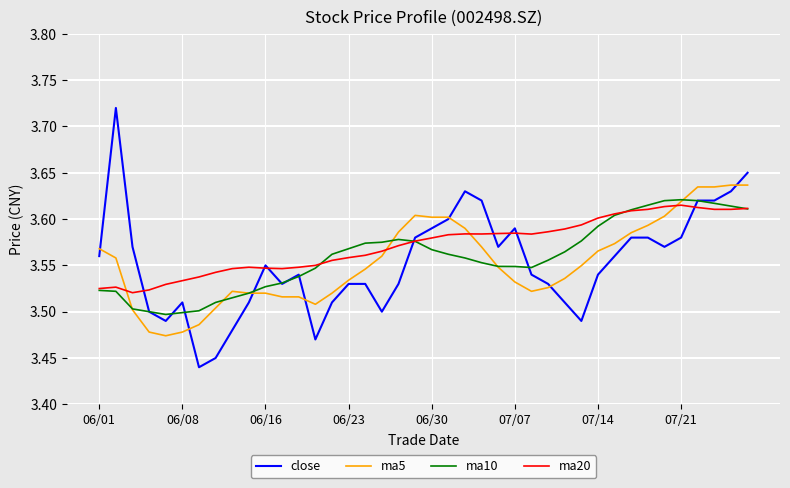

Which series has the largest range (max minus min)?

close